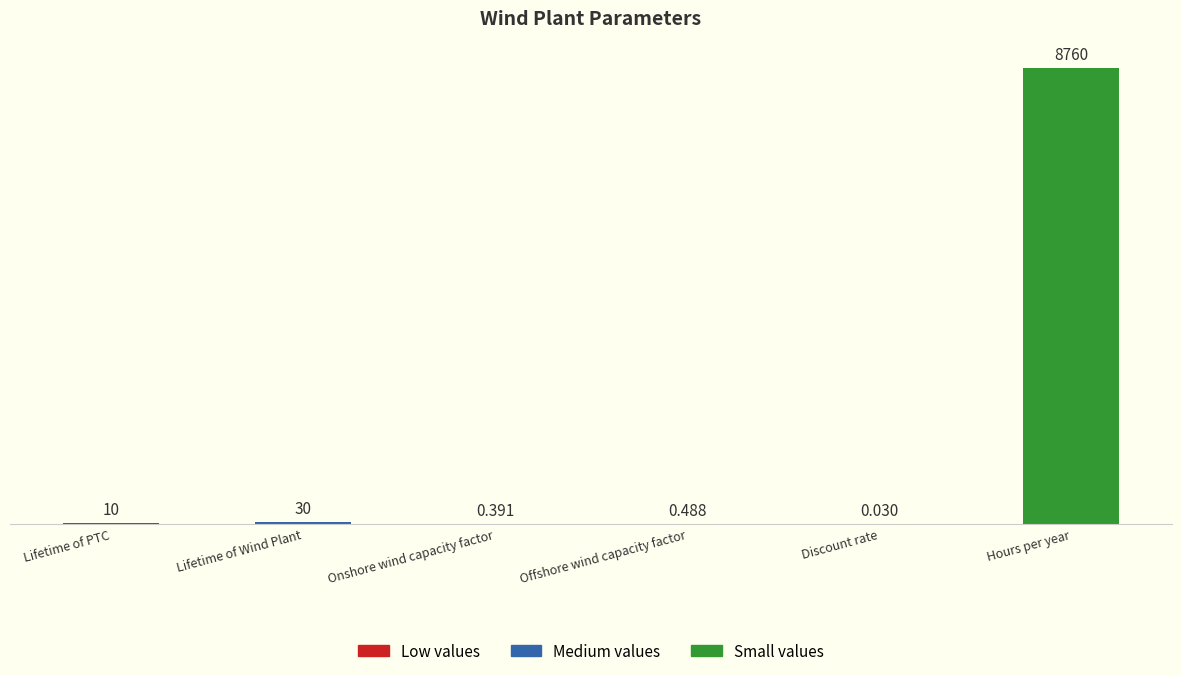

What is the difference between the maximum and minimum values?

8760.0